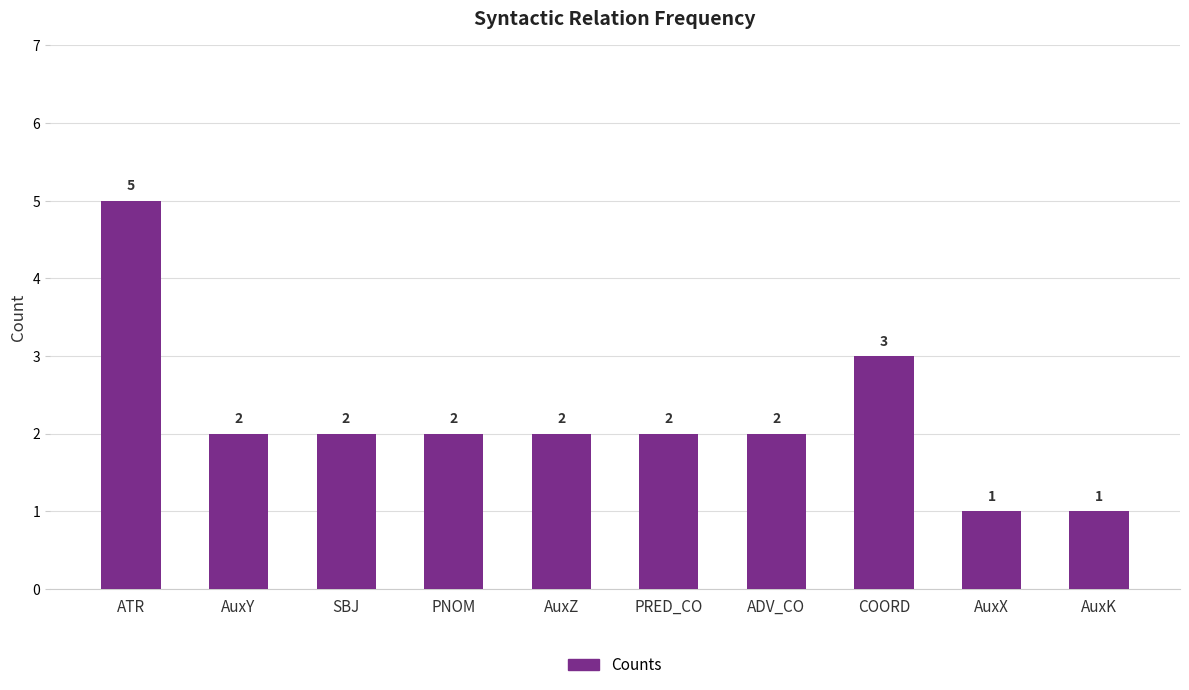

What is the maximum value shown in the chart?

5